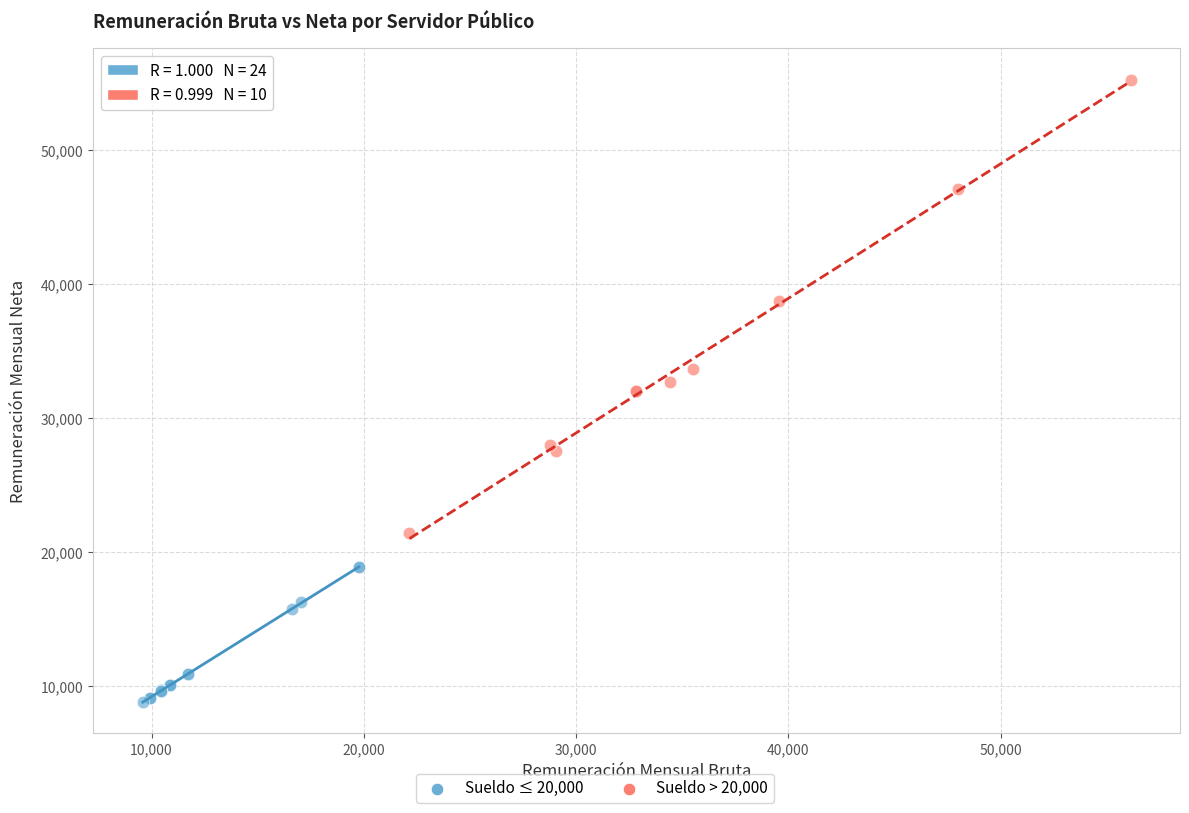

Which series has the widest spread of Y values?

Sueldo > 20,000